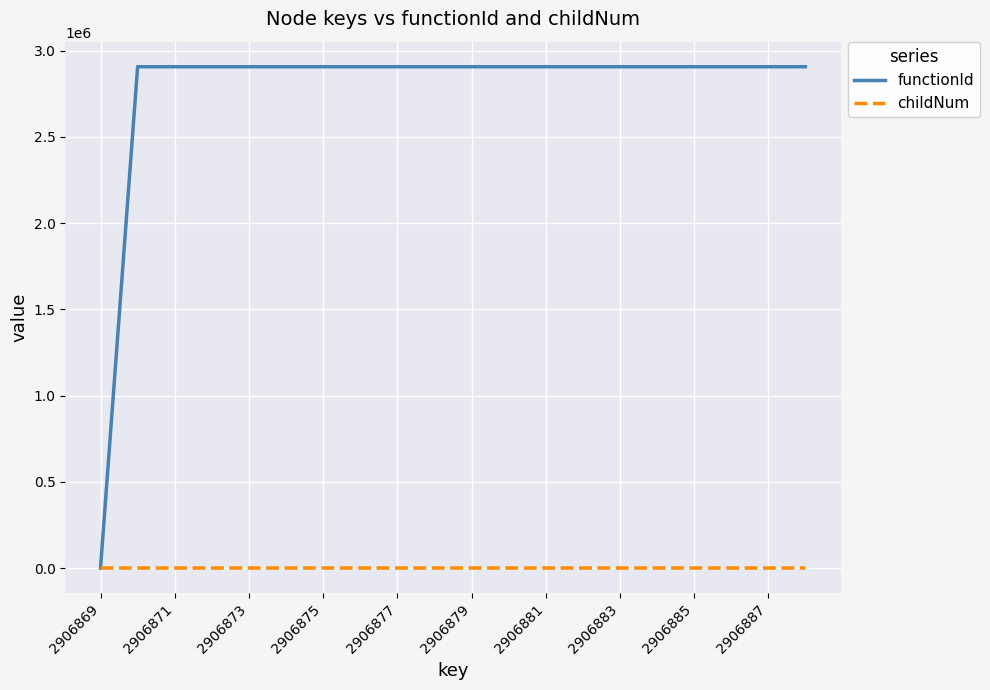

What is the maximum value shown in the chart?

2906870